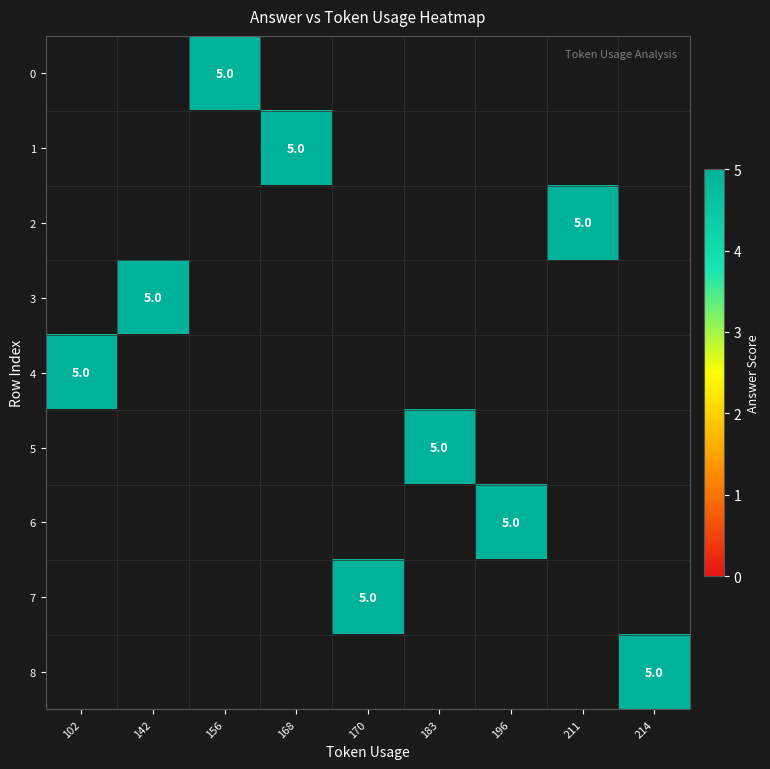

List the labels in order of 6 value, smallest first.

102, 142, 156, 168, 170, 183, 196, 211, 214